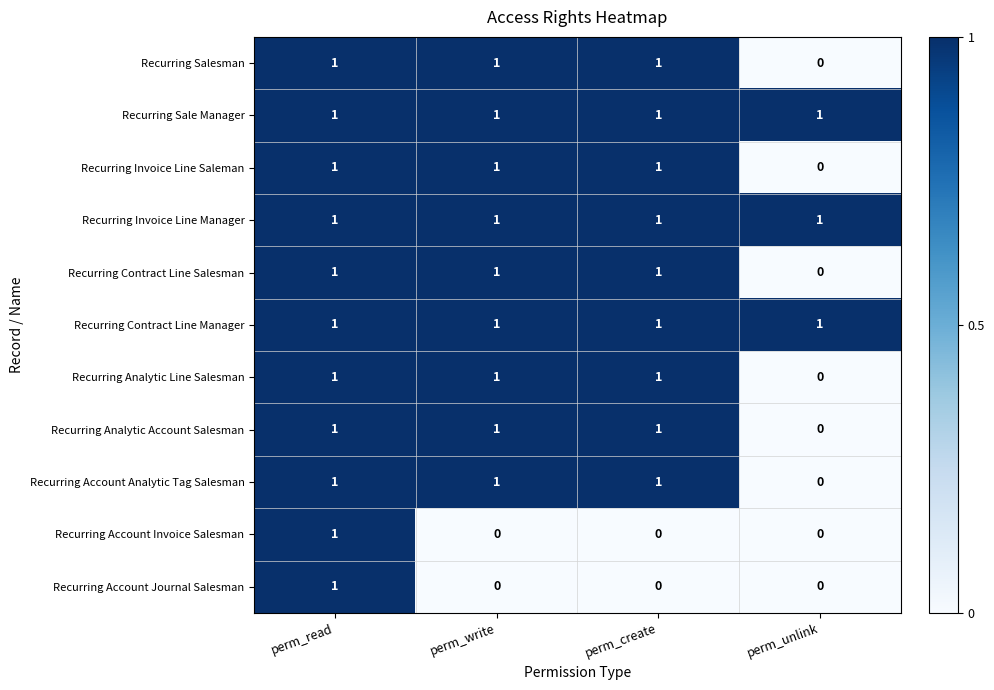

What is the sum of all Recurring Sale Manager values?

4